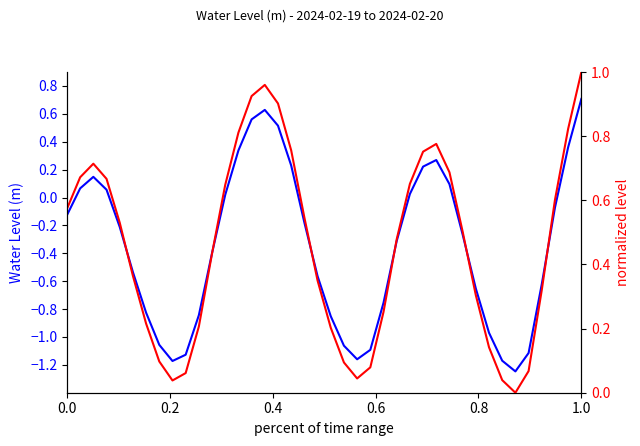

What are all the series names shown in the legend?

Water Level (m), Normalized Level